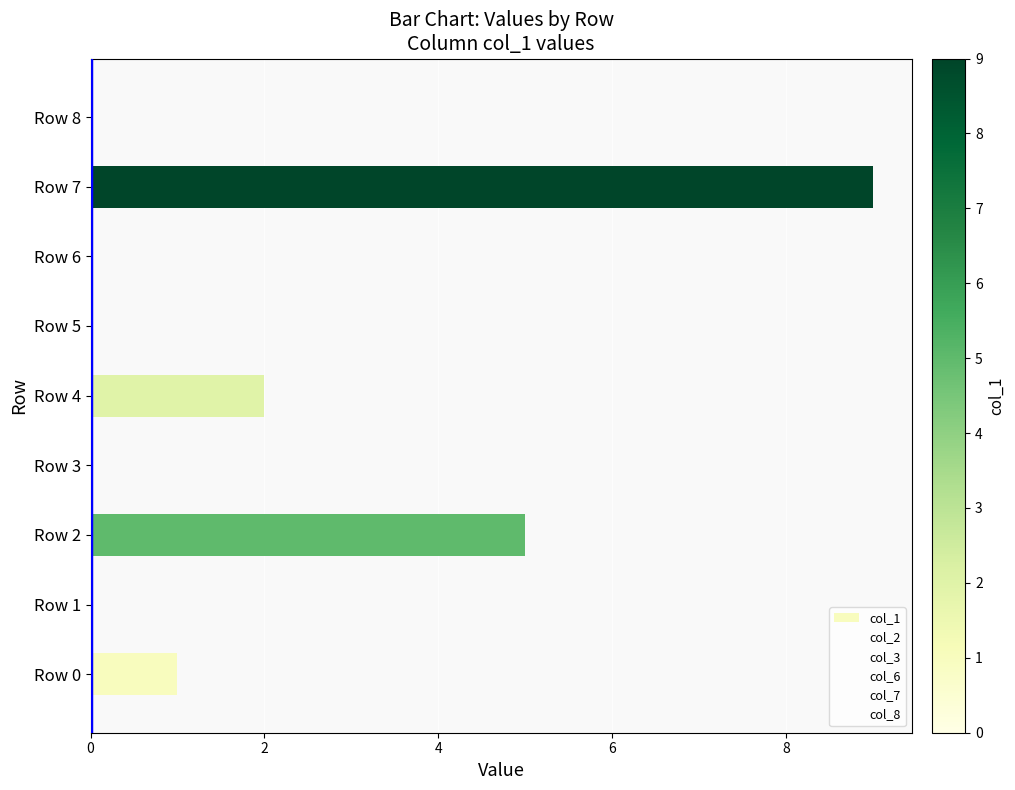

Which has a higher value, Row 8 or Row 2?

Row 2